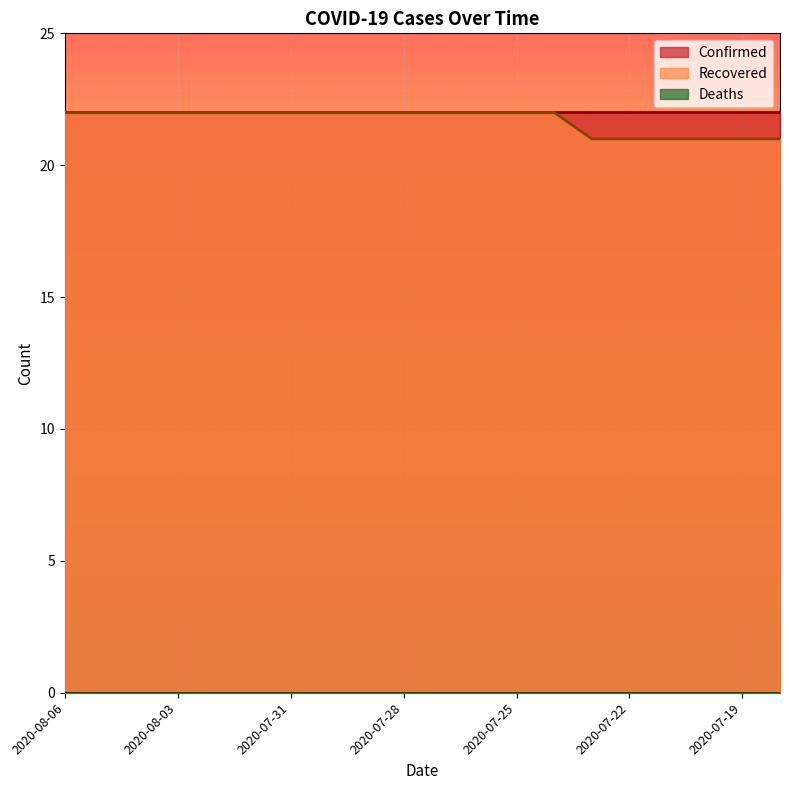

At which label is Deaths closest to 0?

2020-08-06